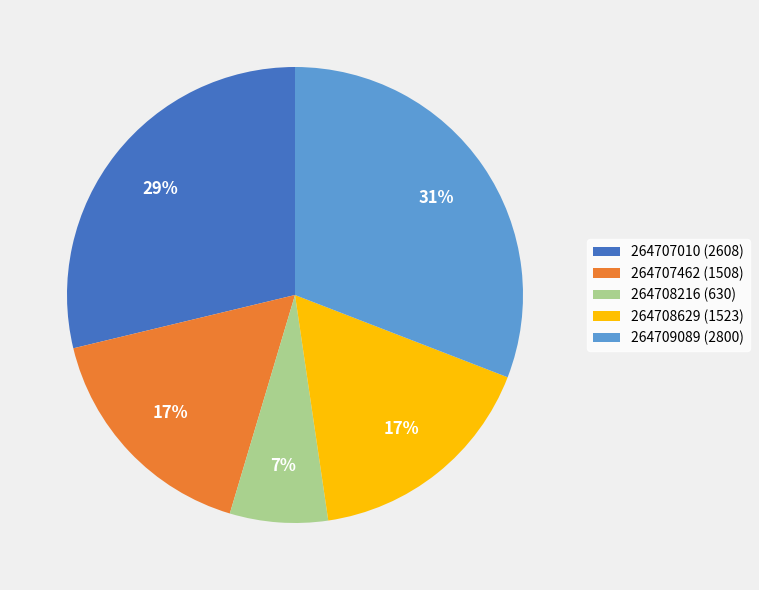

How many segments does this pie chart have?

5